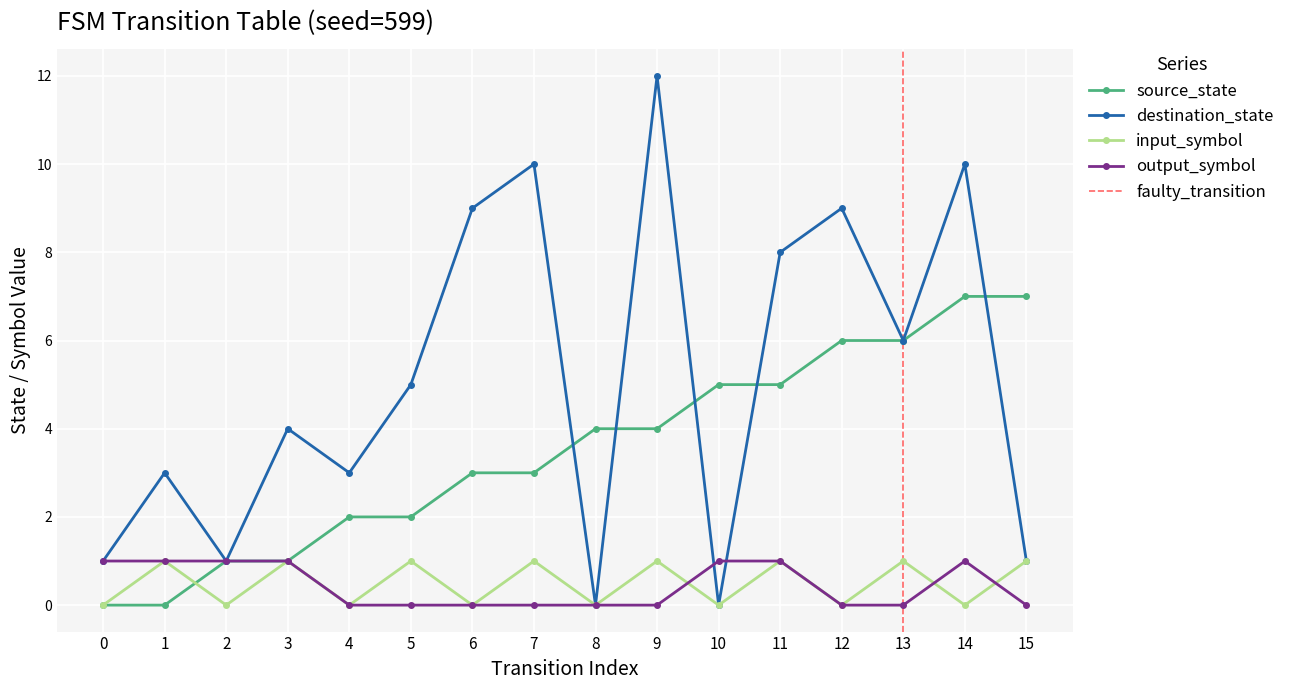

True or false: destination_state and input_symbol_num cross at least once.

False